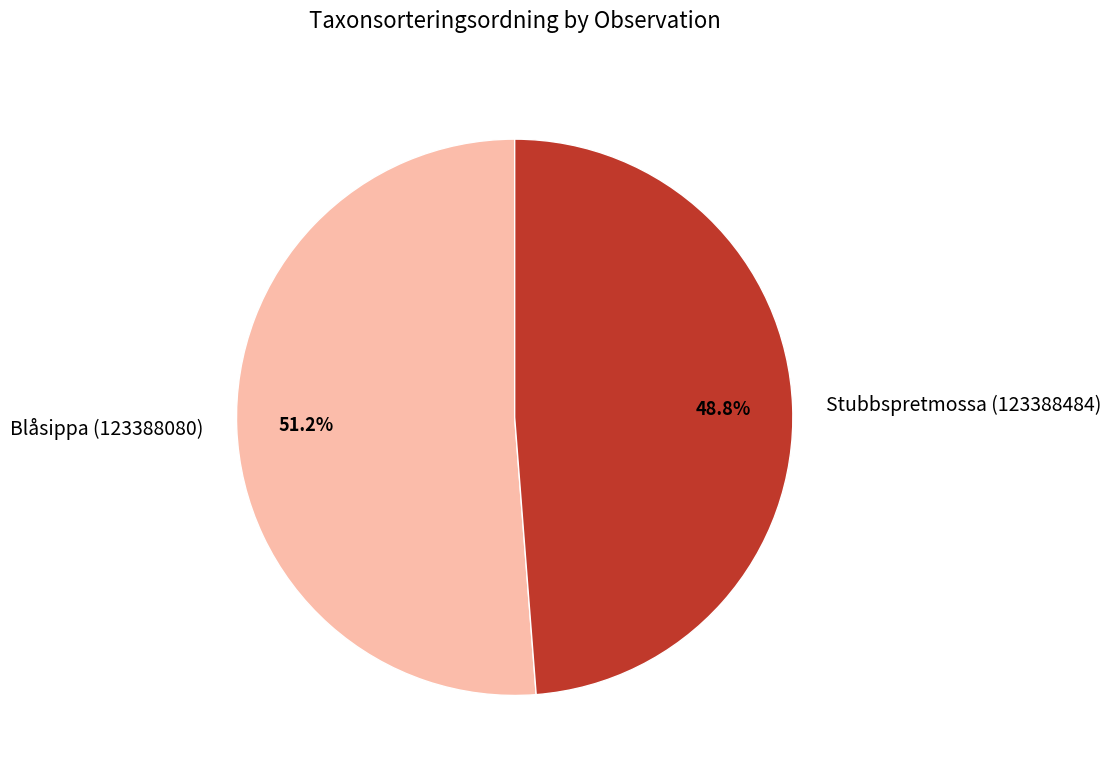

True or false: Blåsippa (123388080) accounts for 43% of the total.

False